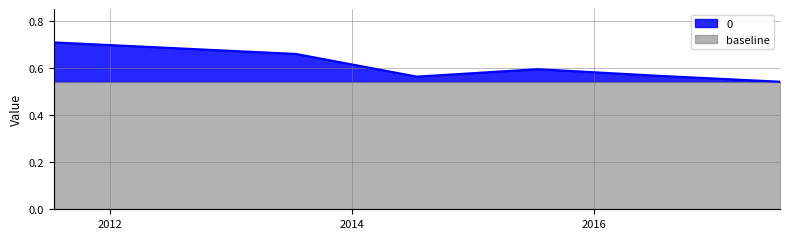

What is the minimum value shown in the chart?

0.5